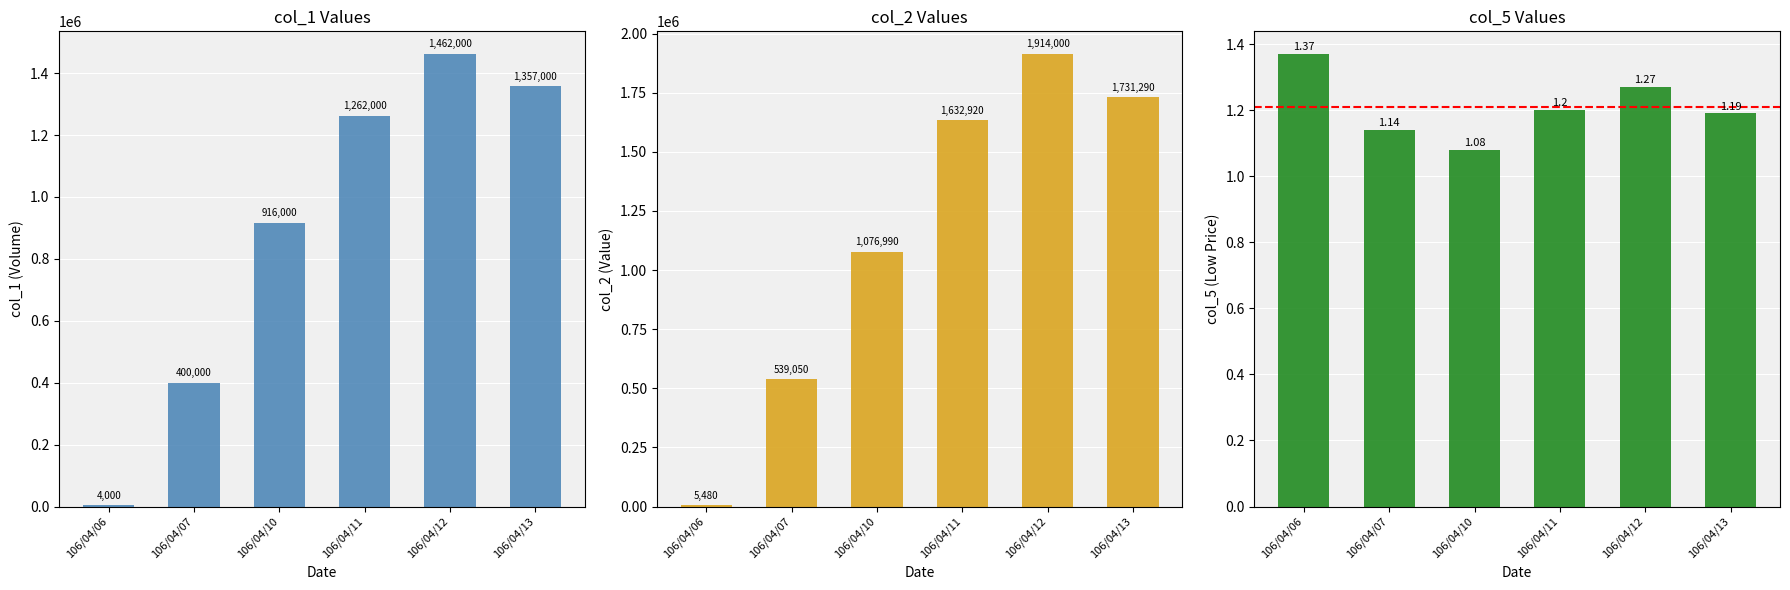

Reading left to right, extract all data points from this chart.

col_1: 106/04/06=4000.0	106/04/07=400000.0	106/04/10=916000.0	106/04/11=1262000.0	106/04/12=1462000.0	106/04/13=1357000.0
col_2: 106/04/06=5480.0	106/04/07=539050.0	106/04/10=1076990.0	106/04/11=1632920.0	106/04/12=1914000.0	106/04/13=1731290.0
col_5: 106/04/06=1.4	106/04/07=1.1	106/04/10=1.1	106/04/11=1.2	106/04/12=1.3	106/04/13=1.2